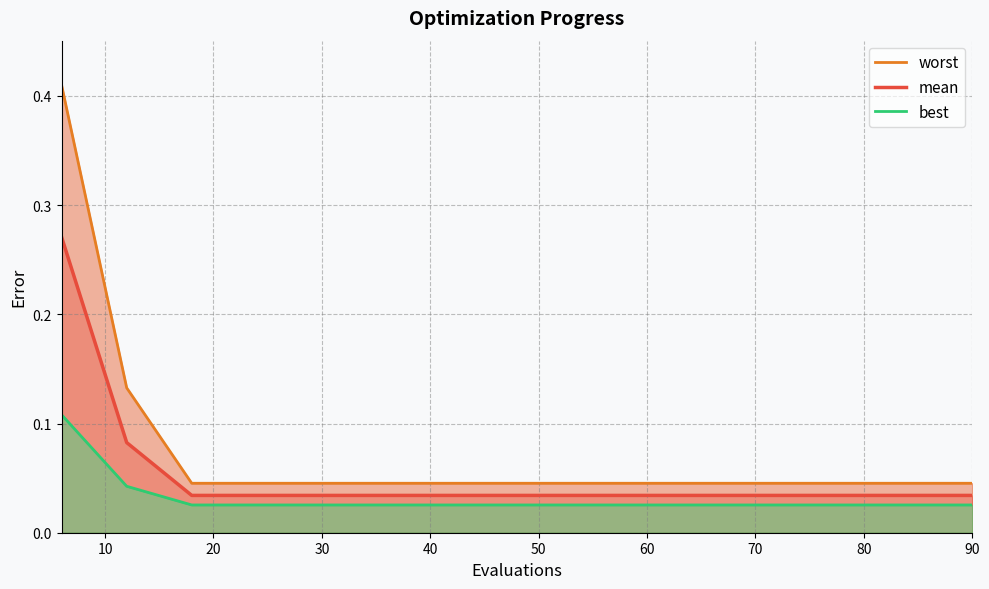

What is the sum of all worst values?

1.1